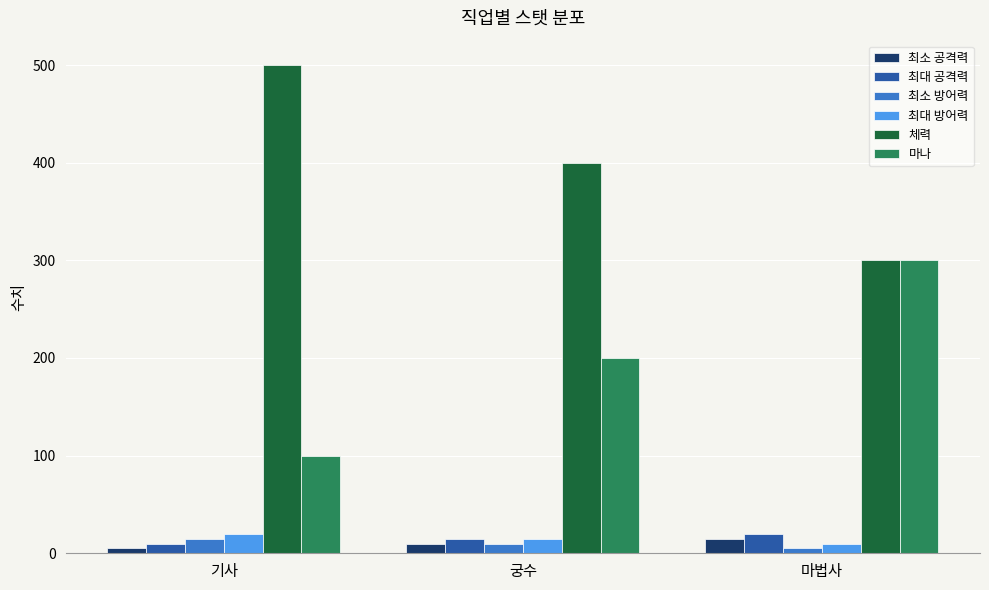

What is the value of the 마나 bar at the 2nd from the left?

200